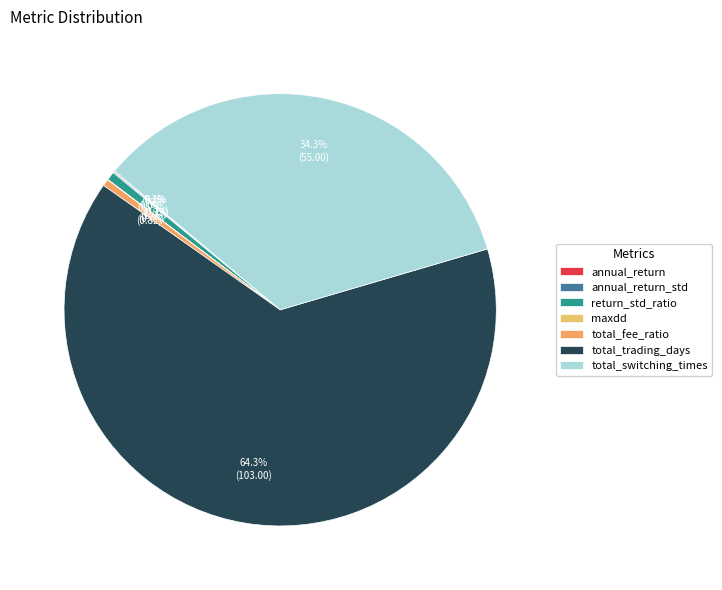

Combined, do maxdd and total_fee_ratio account for over 50%?

No